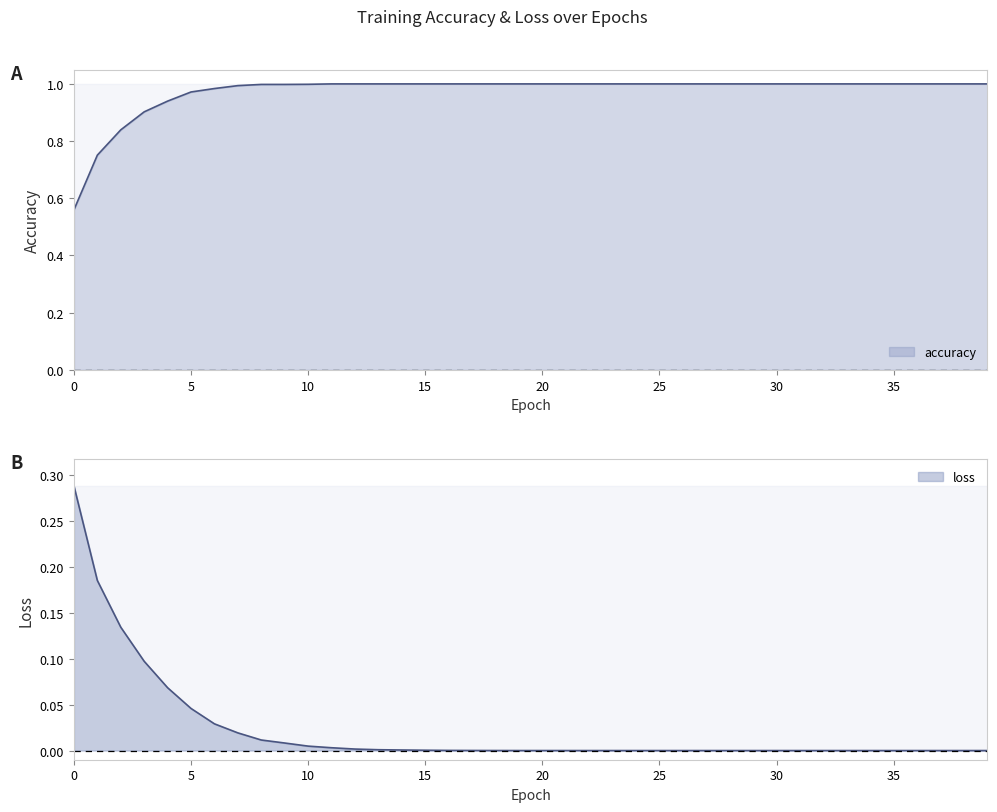

Reading left to right, transcribe all the data shown in this chart.

accuracy: 0=0.6	1=0.8	2=0.8	3=0.9	4=0.9	5=1.0	6=1.0	7=1.0	8=1.0	9=1.0	10=1.0	11=1.0	12=1.0	13=1.0	14=1.0	15=1.0	16=1.0	17=1.0	18=1.0	19=1.0	20=1.0	21=1.0	22=1.0	23=1.0	24=1.0	25=1.0	26=1.0	27=1.0	28=1.0	29=1.0	30=1.0	31=1.0	32=1.0	33=1.0	34=1.0	35=1.0	36=1.0	37=1.0	38=1.0	39=1.0
loss: 0=0.3	1=0.2	2=0.1	3=0.1	4=0.1	5=0.0	6=0.0	7=0.0	8=0.0	9=0.0	10=0.0	11=0.0	12=0.0	13=0.0	14=0.0	15=0.0	16=0.0	17=0.0	18=0.0	19=0.0	20=0.0	21=0.0	22=0.0	23=0.0	24=0.0	25=0.0	26=0.0	27=0.0	28=0.0	29=0.0	30=0.0	31=0.0	32=0.0	33=0.0	34=0.0	35=0.0	36=0.0	37=0.0	38=0.0	39=0.0